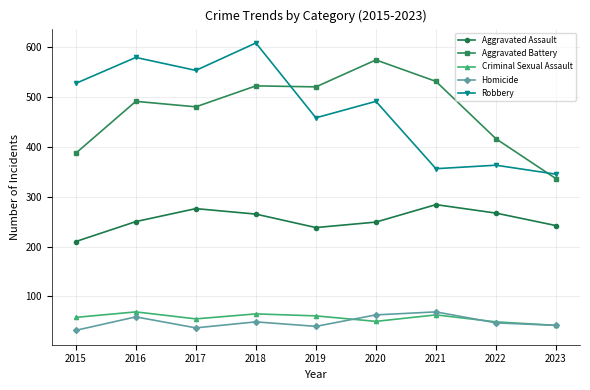

True or false: Aggravated Battery has a value of 871 at 2019.

False